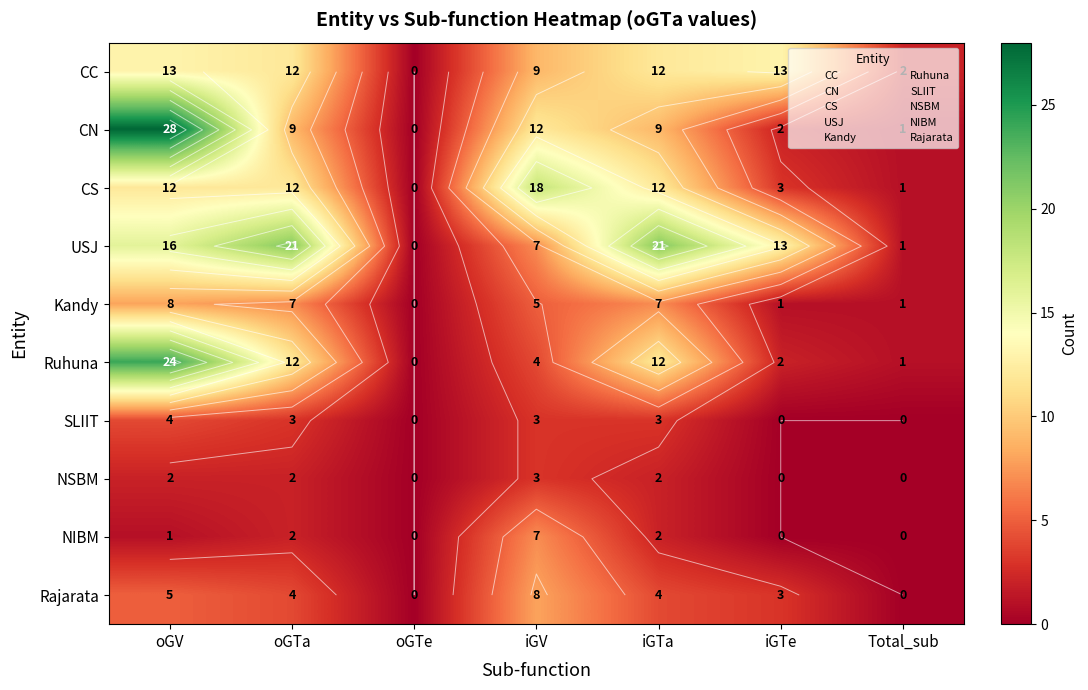

Which series has the widest spread of values?

CN